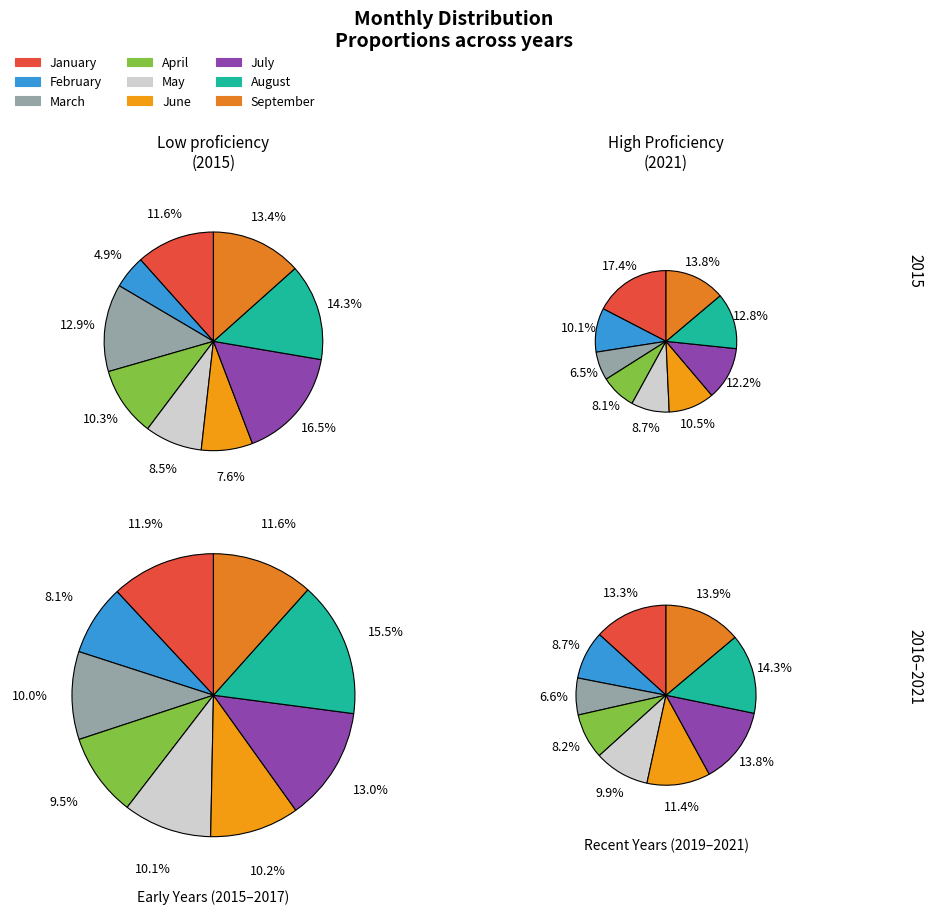

True or false: May accounts for 9% of the total.

True